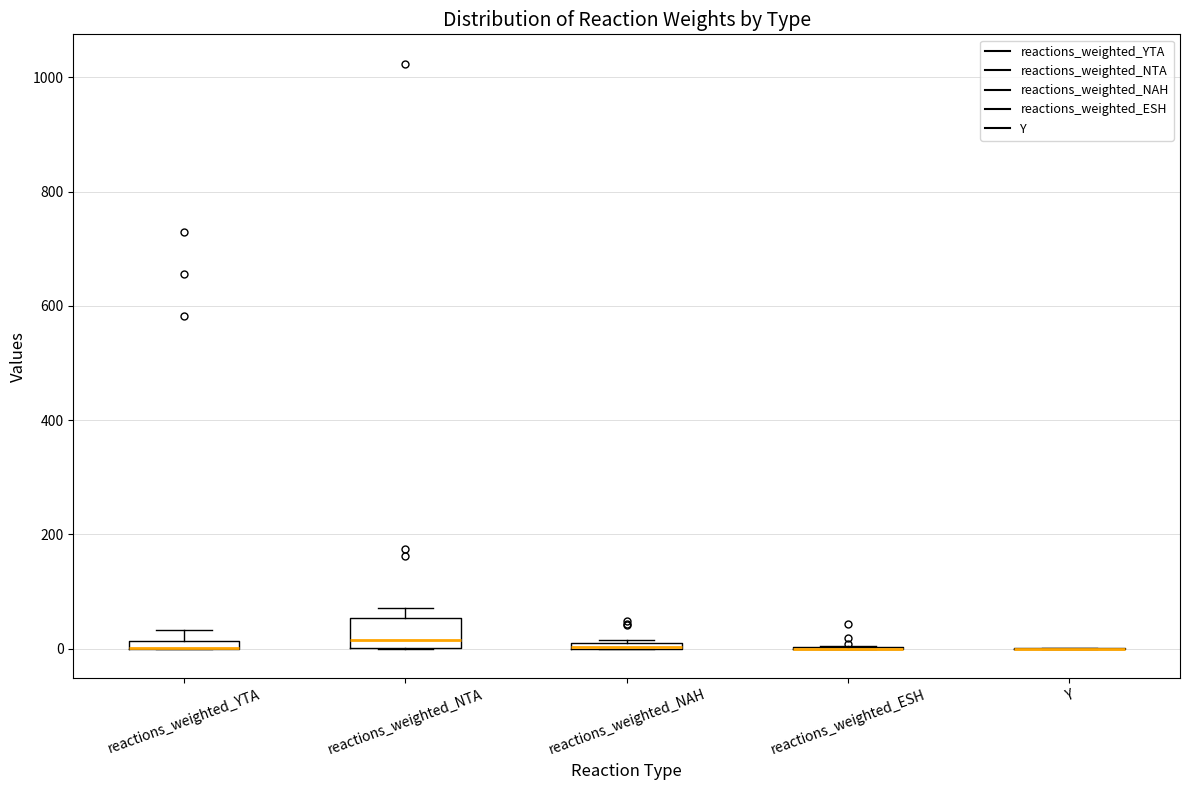

Which box is the tallest, from its lower edge to its upper edge?

reactions_weighted_NTA